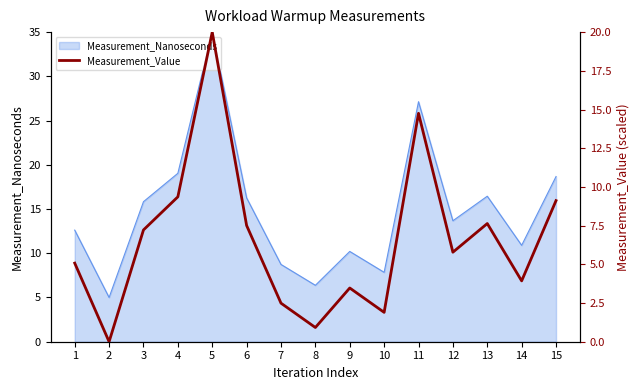

Which has a higher value, 15 or 10?

15